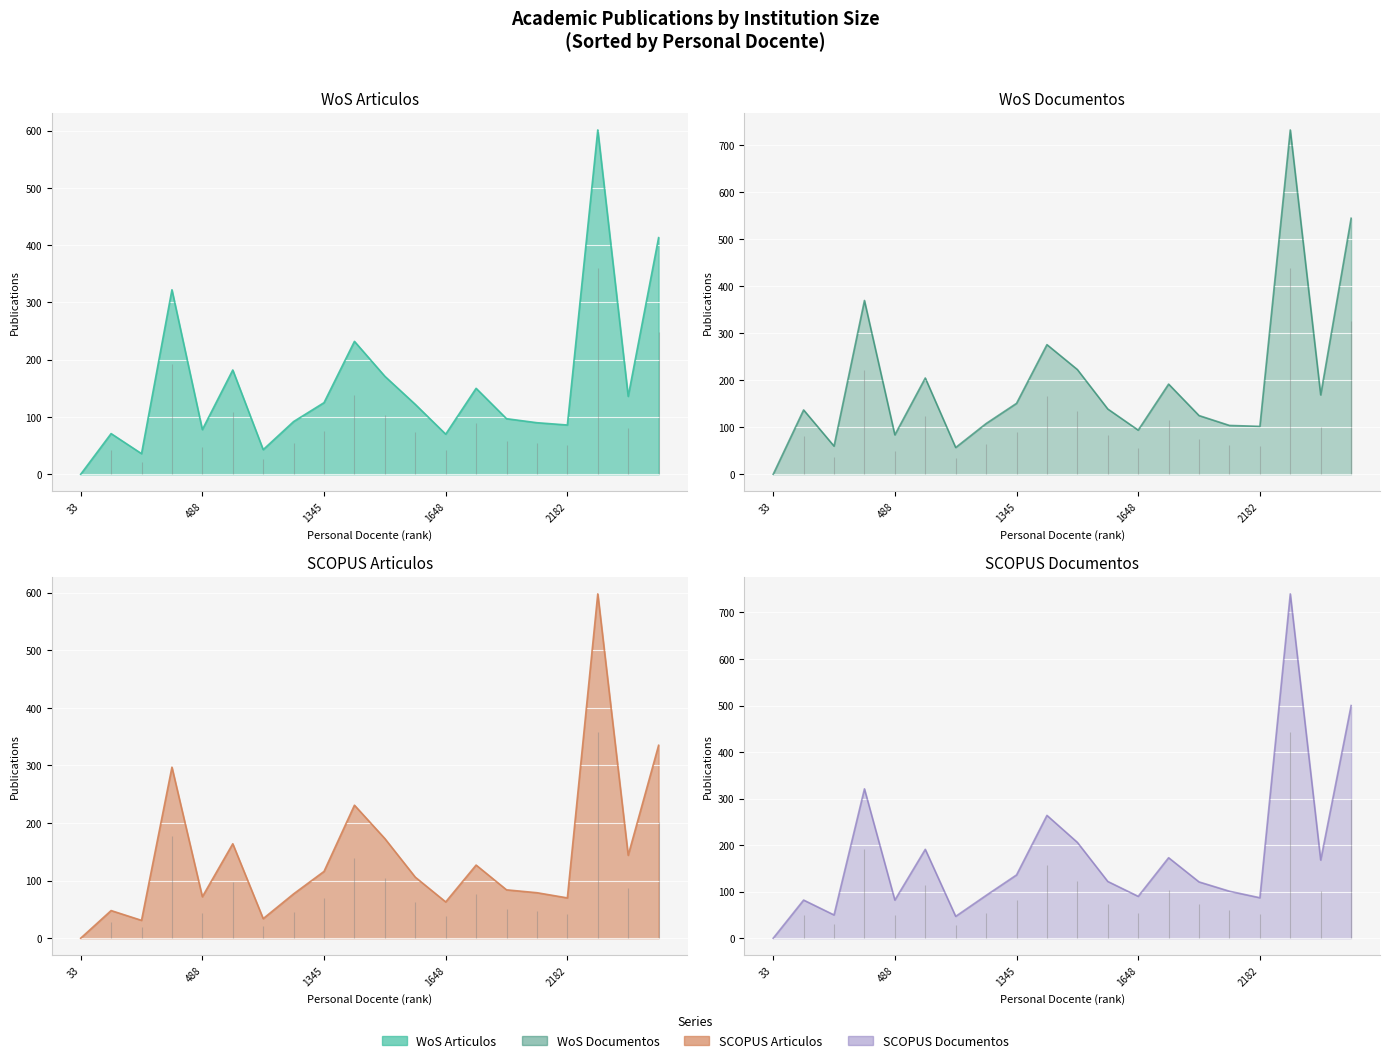

Is the value of WoS Articulos at 1345 greater than the value of WoS Documentos at 33?

Yes